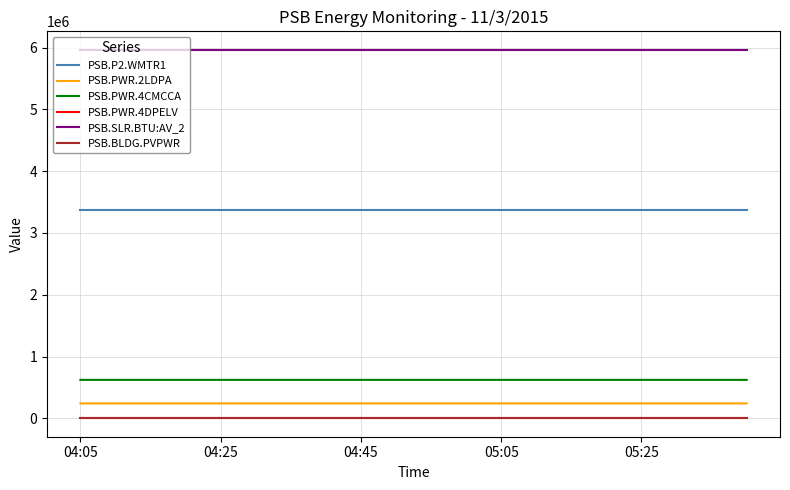

True or false: PSB.BLDG.PVPWR and PSB.P2.WMTR1 cross at least once.

False